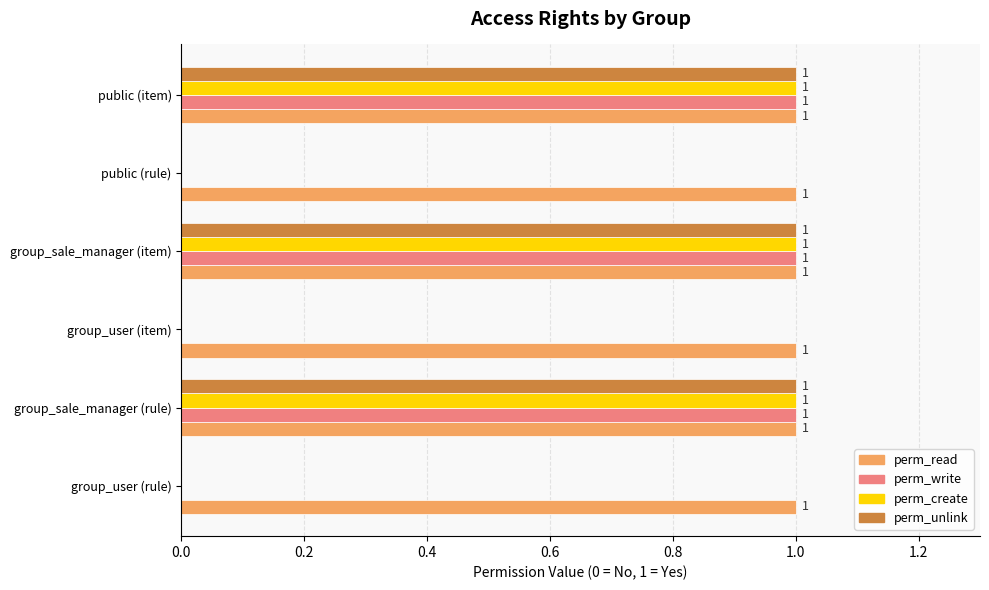

Which series has the largest total across all categories?

perm_read